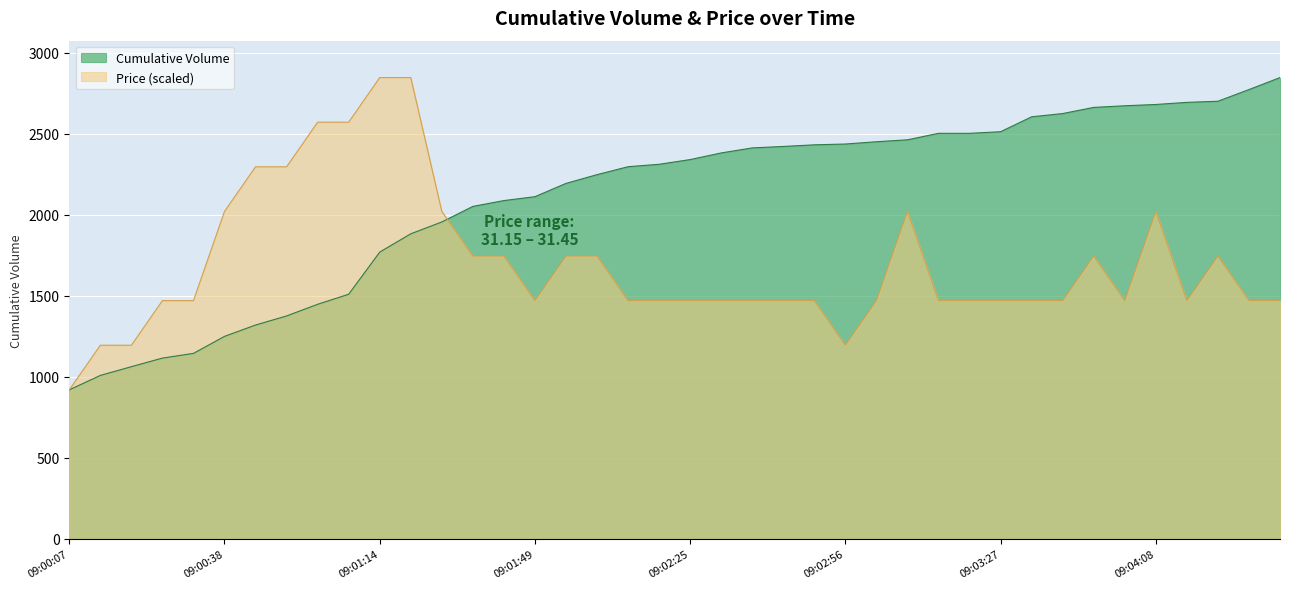

What is the spread (max minus min) of values at 09:02:00?

448.1